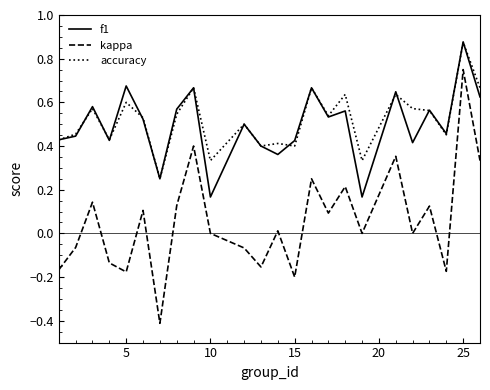

Which series has the largest range (max minus min)?

kappa